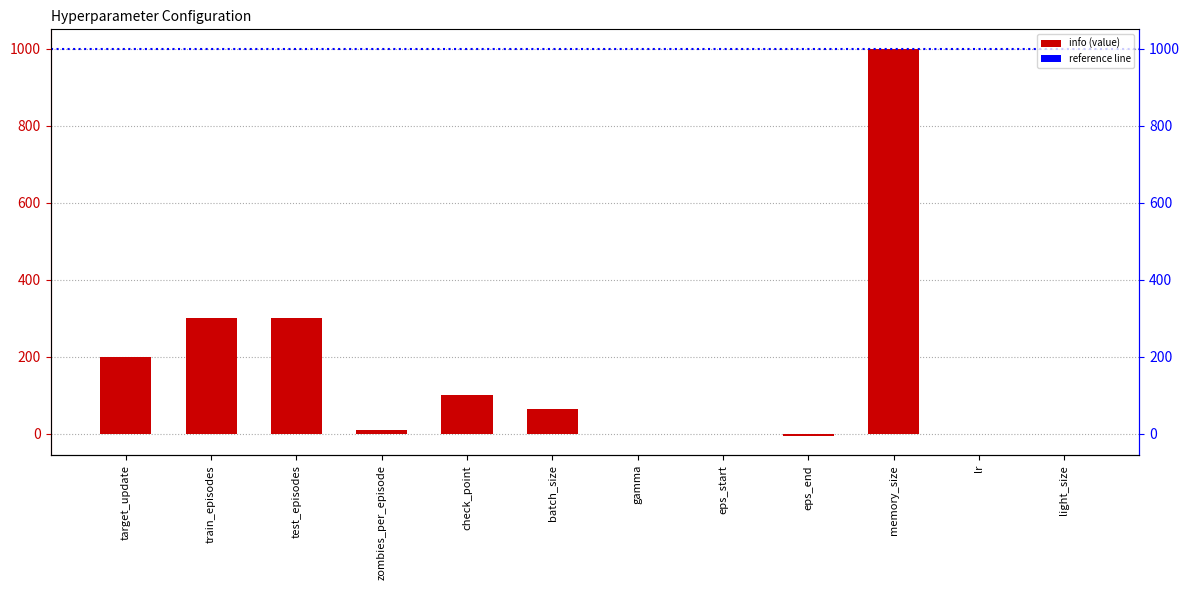

Reading left to right, list all the values displayed in this chart.

target_update=200.0	train_episodes=300.0	test_episodes=300.0	zombies_per_episode=10.0	check_point=100.0	batch_size=64.0	gamma=1.0	eps_start=1.0	eps_end=-5.0	memory_size=1000.0	lr=0.0	light_size=1.0